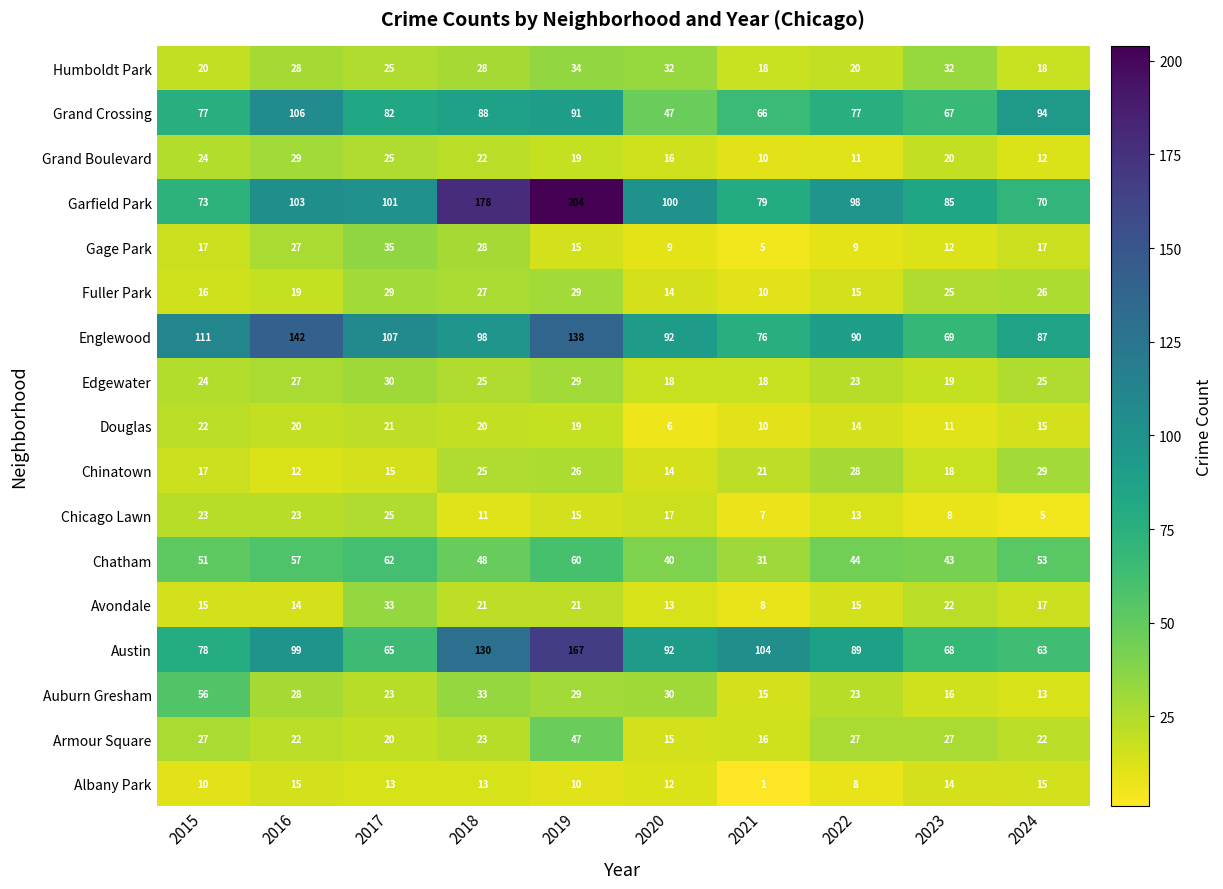

At how many categories does at least one series exceed 7?

10